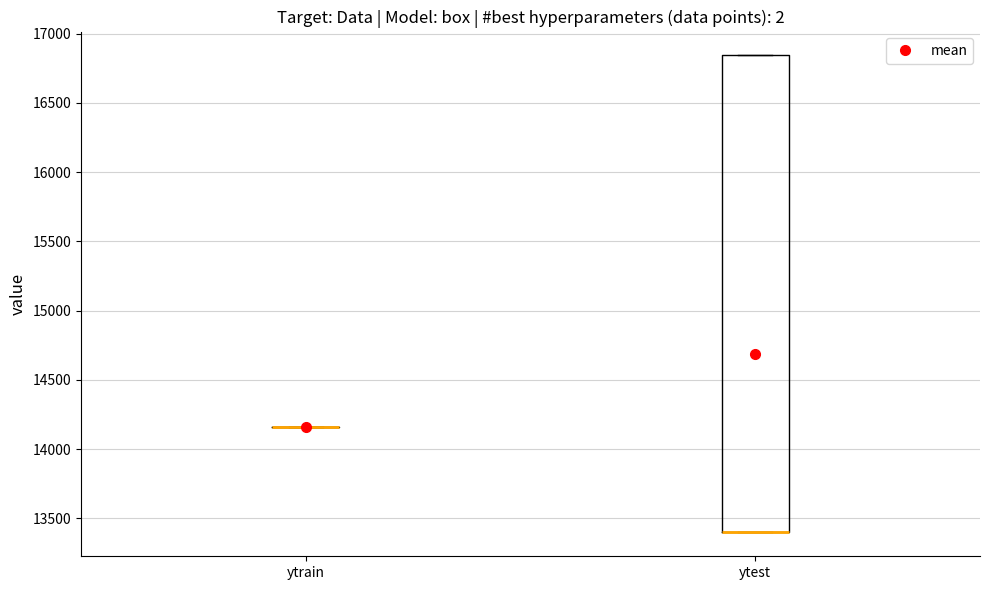

Reading left to right, read every box against the y-axis: the position of its median line, the range the box covers, and the ends of its whiskers. The values are not printed on the chart, so give them approximately, as read against the axis.

ytrain: box collapsed to a line at 14150, whiskers 14150 to 14150
ytest: median 13400 (drawn on the box's lower edge), box 13400 to 16850, whiskers 13400 to 16850